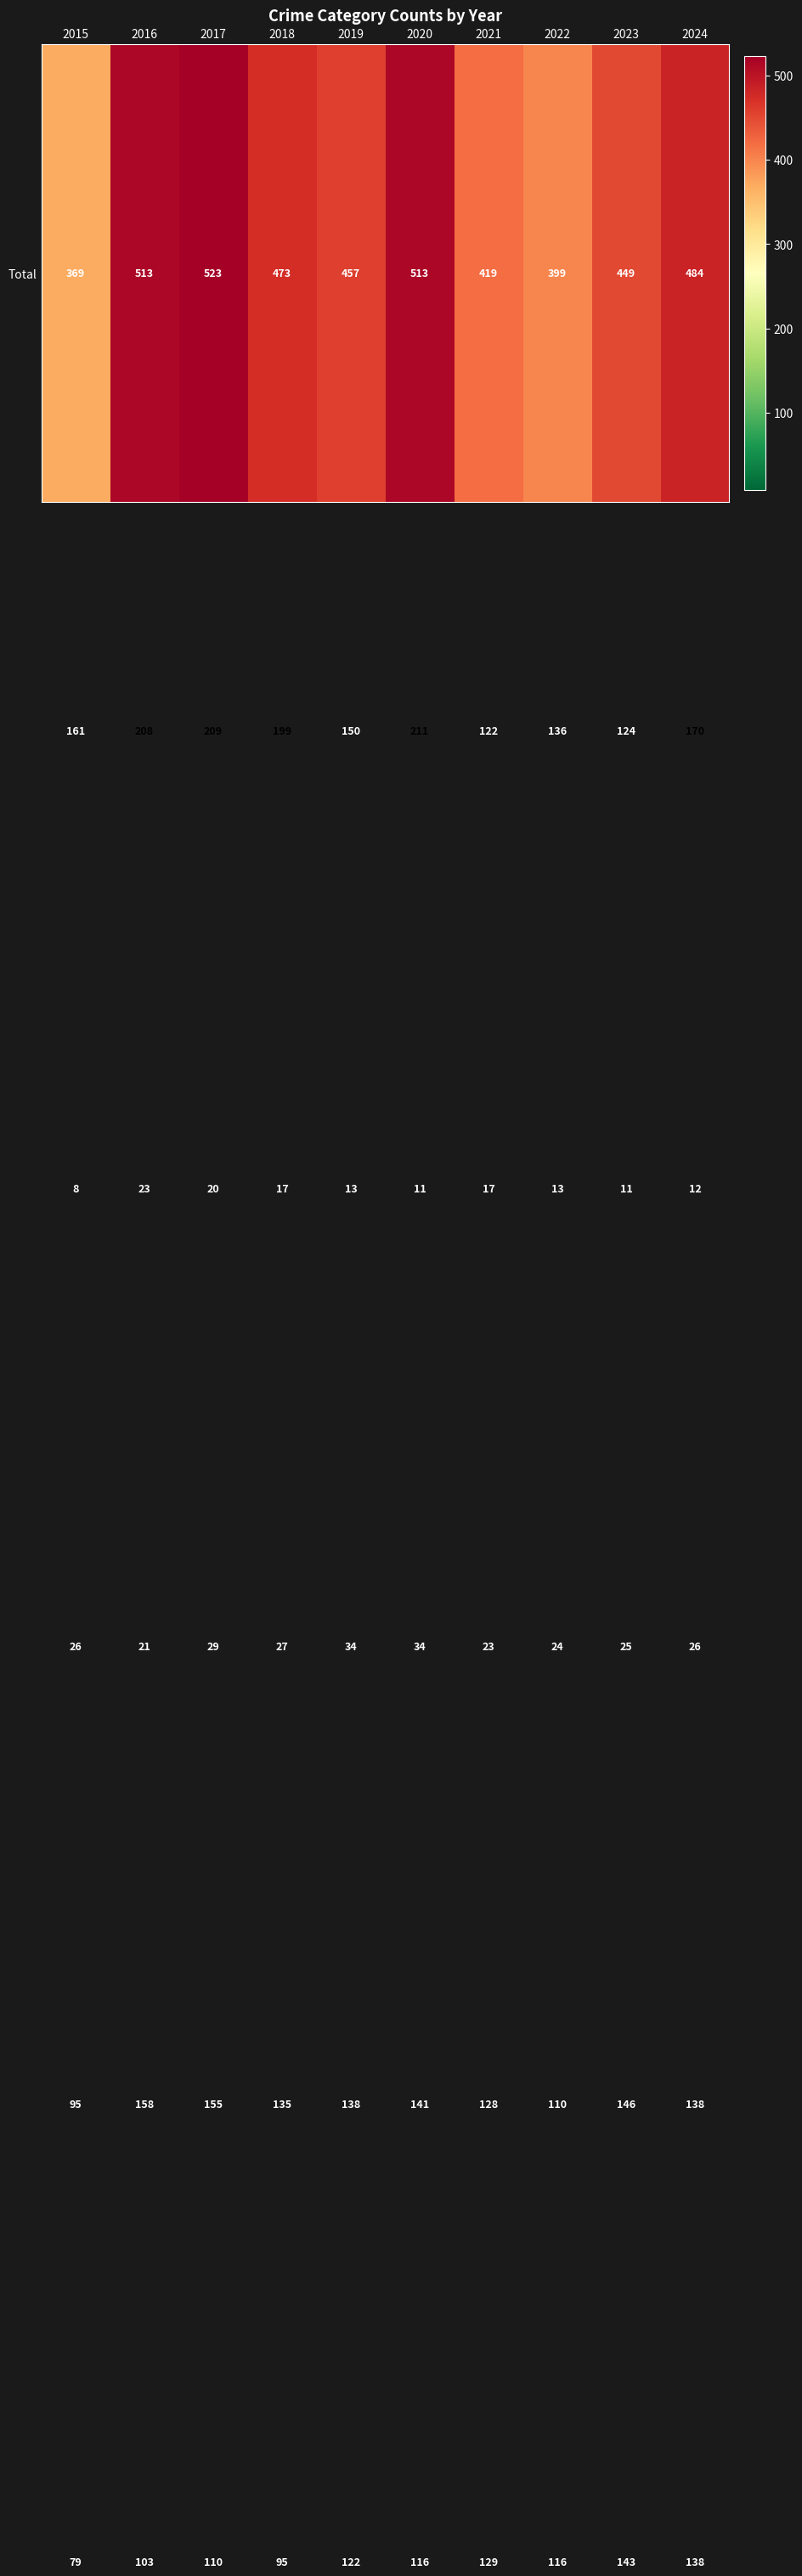

How many distinct data groups are displayed?

6